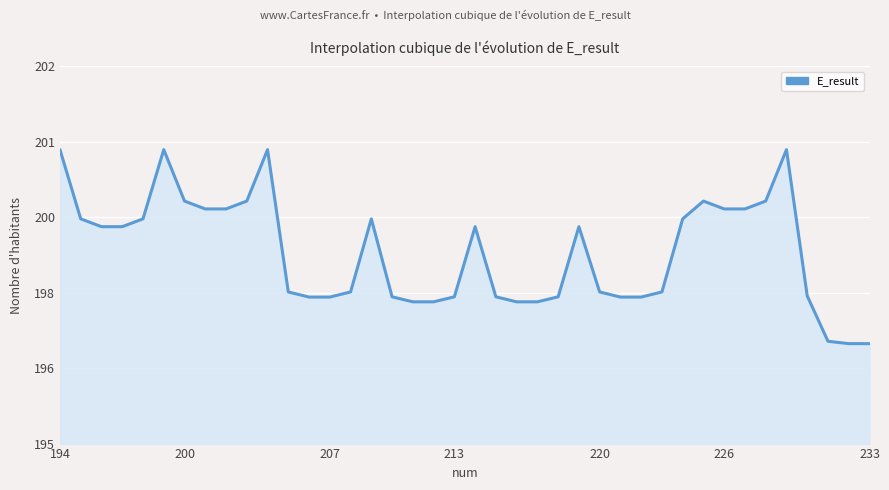

What is the value of the 13th point from the left?

197.9